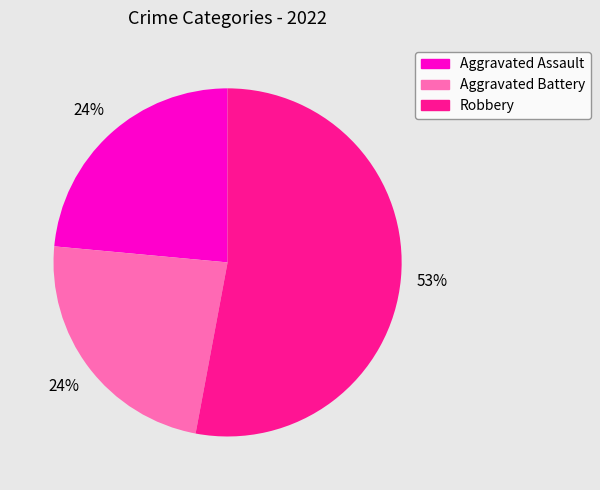

Count the number of slices in the pie.

3